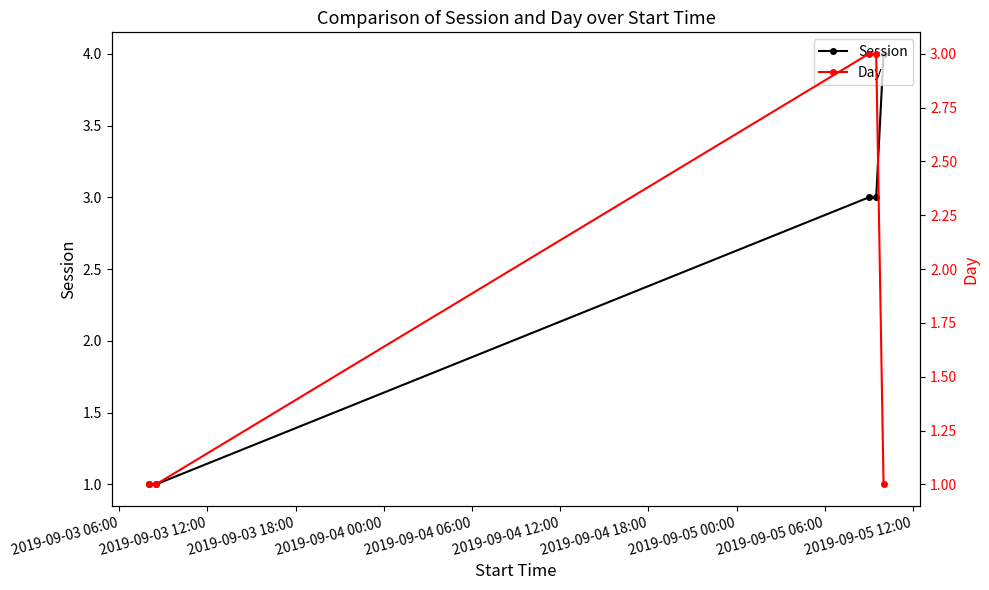

Reading left to right, extract all data points from this chart.

Session: 1	1	3	3	4
Day: 1	1	3	3	1